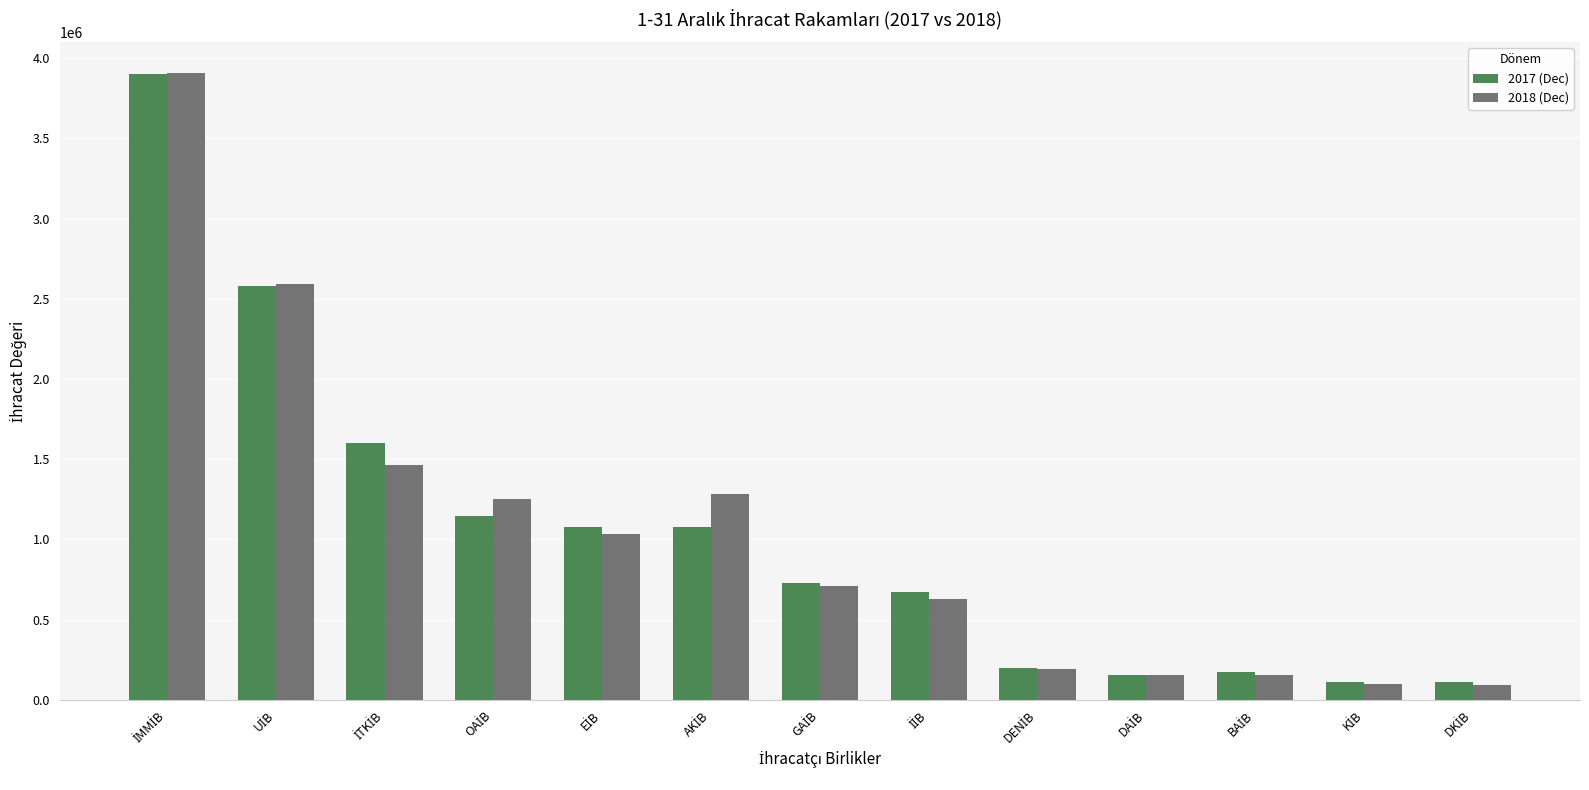

What is the value of the 2017 (Dec) bar at the 10th from the left?

156907.7